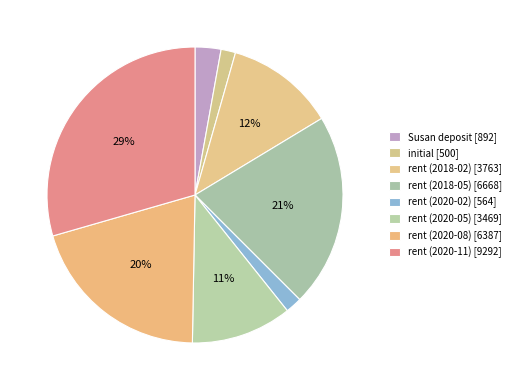

Is there a majority slice in this chart?

No